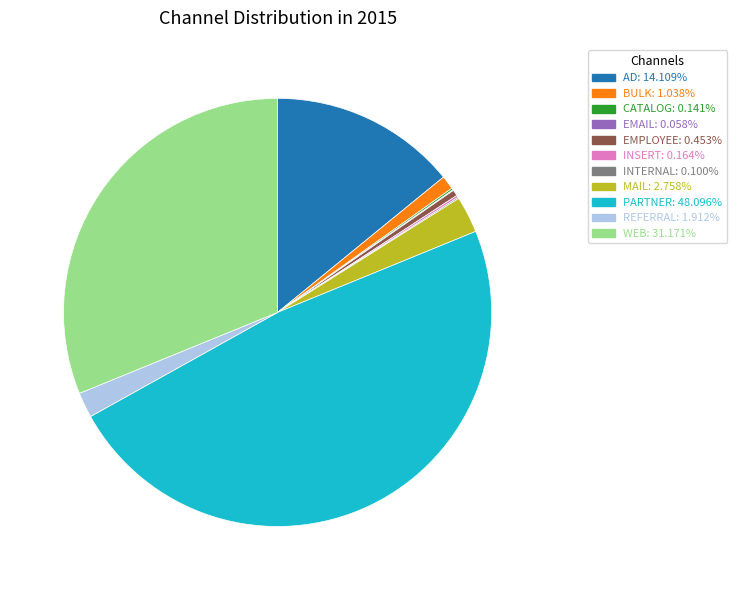

Is there any slice that represents more than half of the pie?

No